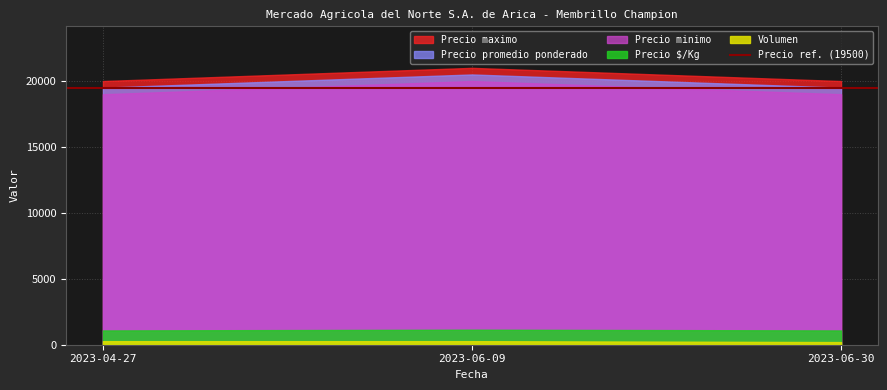

What value does the Volumen series have at 2023-06-09, to the nearest 5?

270